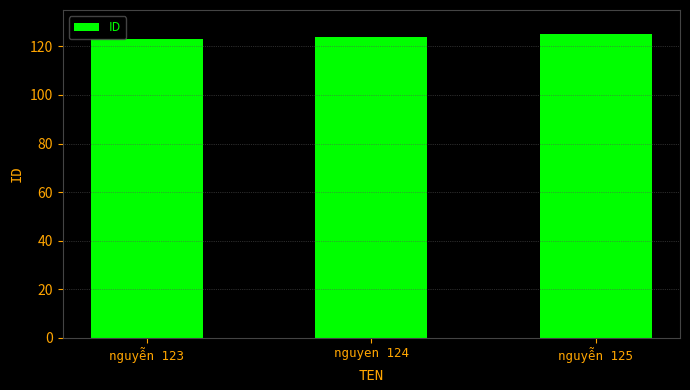

What is the value of the 2nd bar from the left?

124